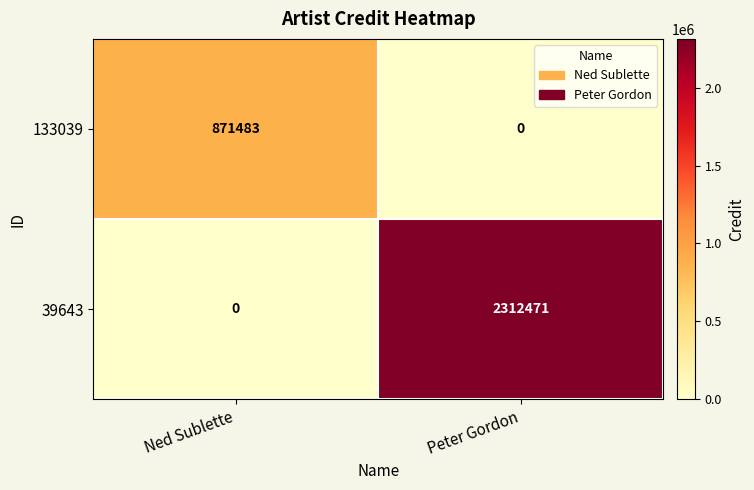

At which category is the sum across all series the highest?

Peter Gordon